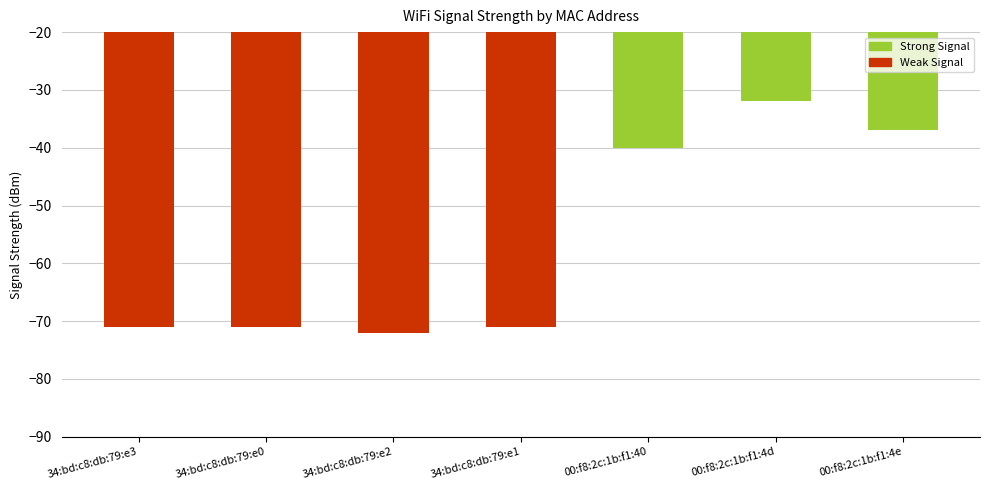

What position from the left is 34:bd:c8:db:79:e0?

2